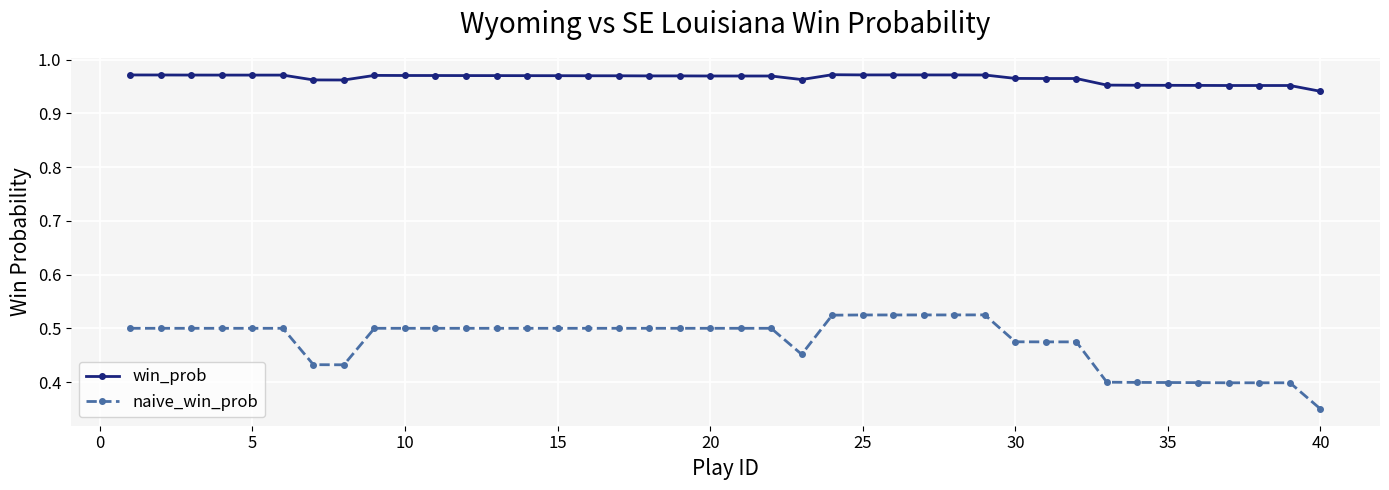

True or false: win_prob has more than 0 points higher than both neighbors.

True